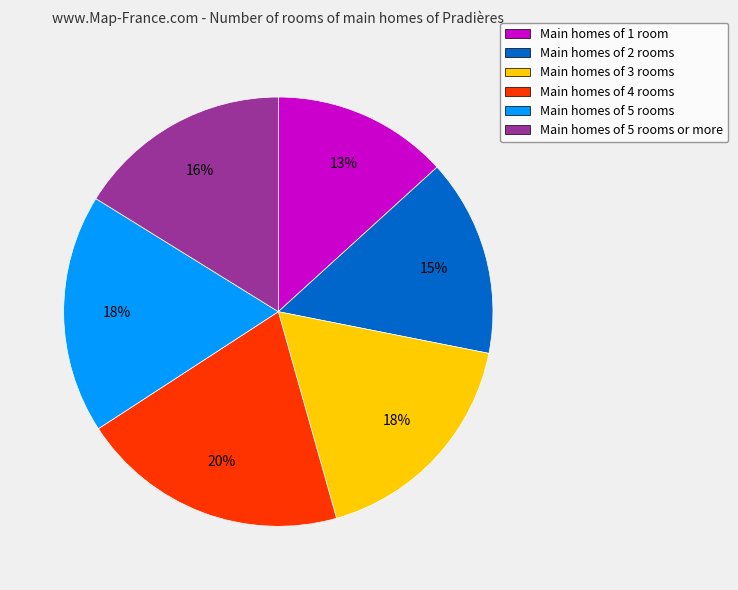

Does any single category account for the majority?

No